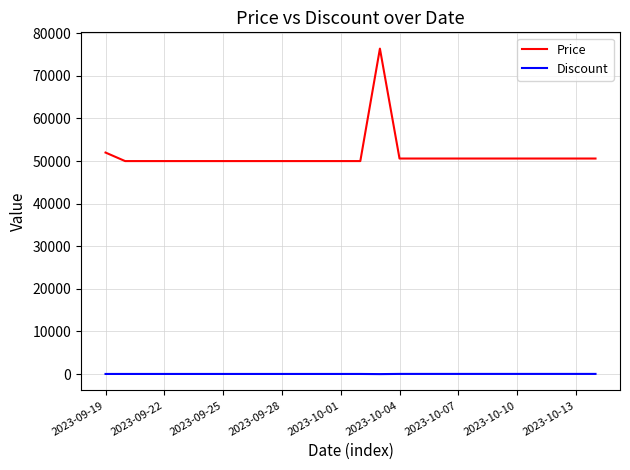

Rank the series by their average value, from highest to lowest.

Price, Discount